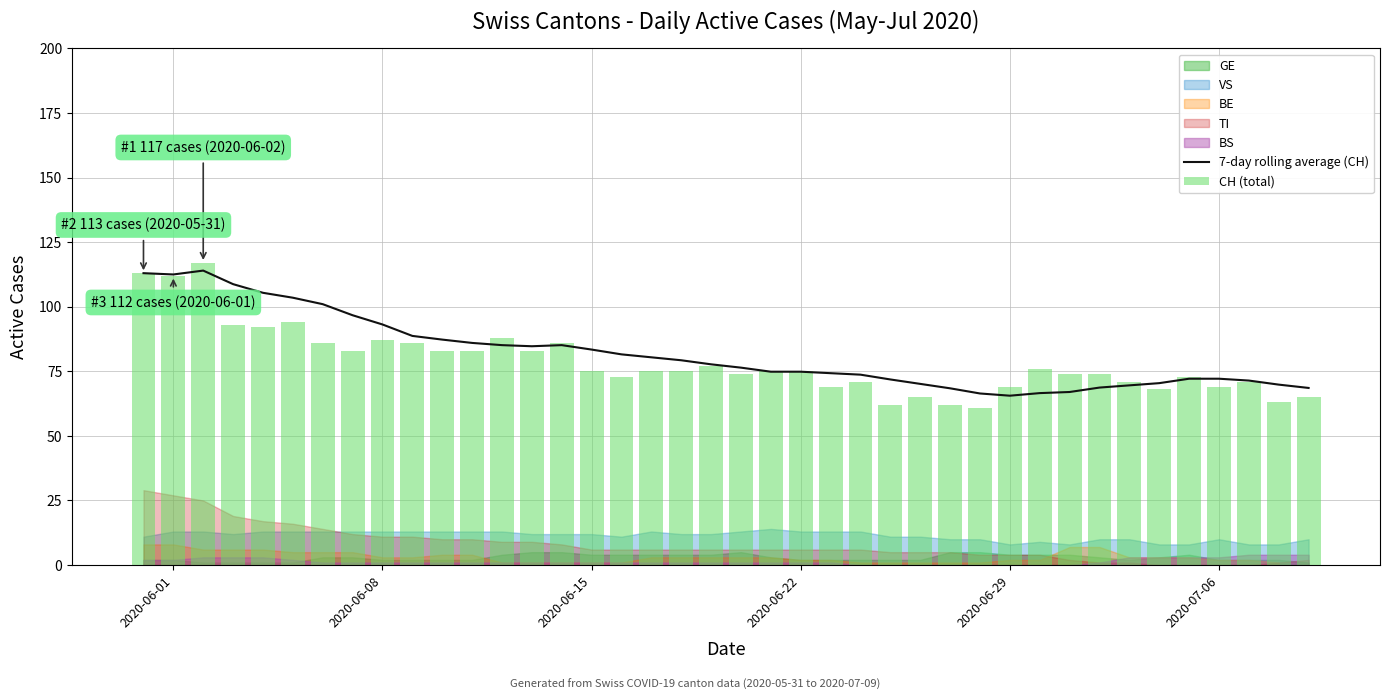

The value of 7-day rolling average (CH) at 2020-06-01 is 179.0. True or false?

False